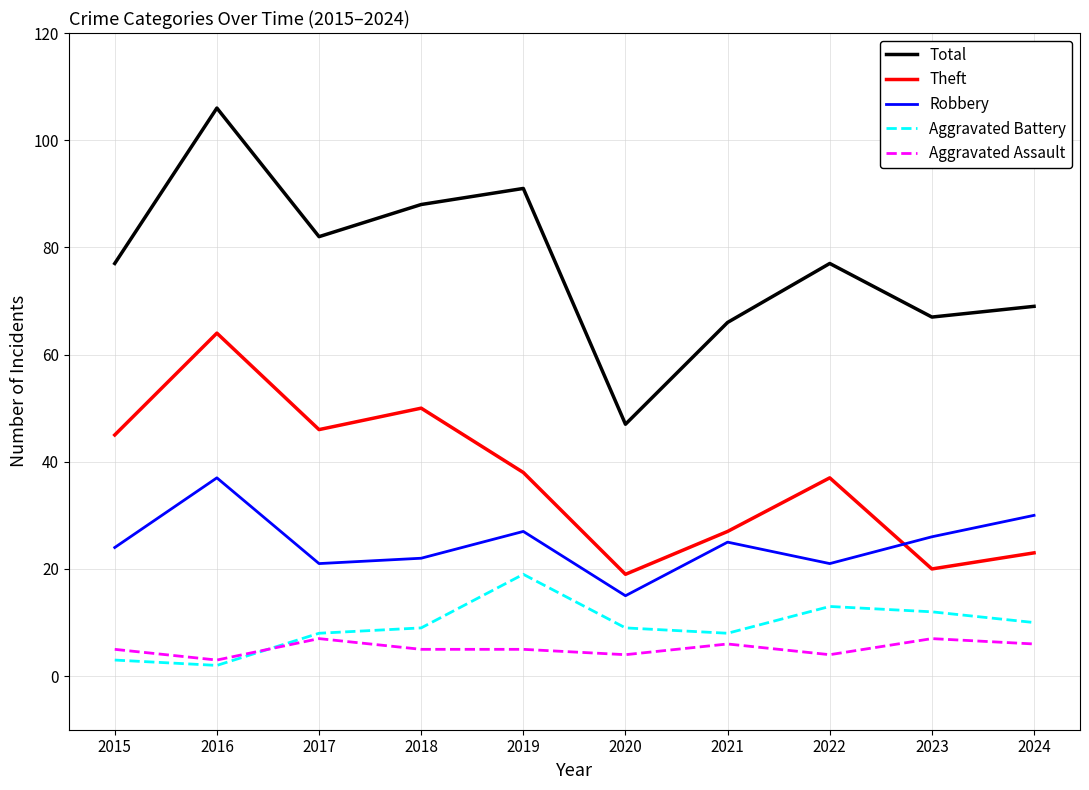

The value of Theft at 2018 is 16. True or false?

False